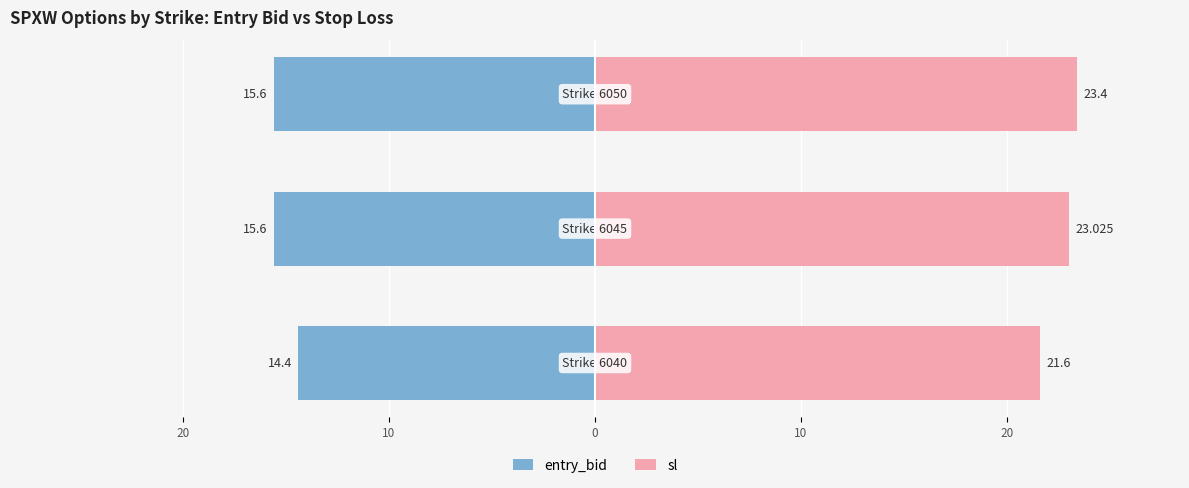

What is the average value of the entry_bid series?

-15.2